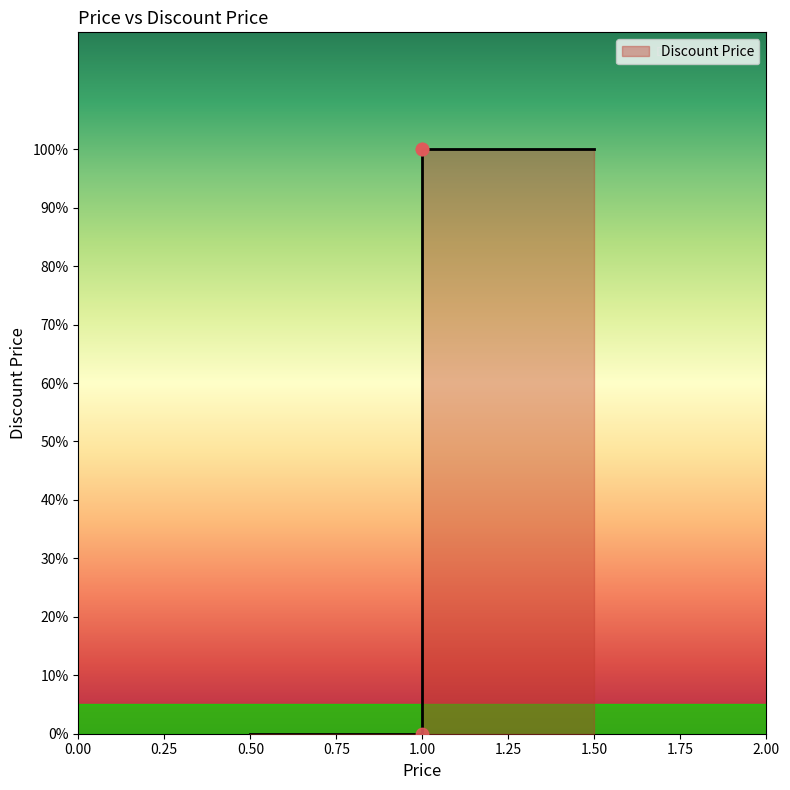

Which has a higher value, 1.0 or 1.0?

1.0